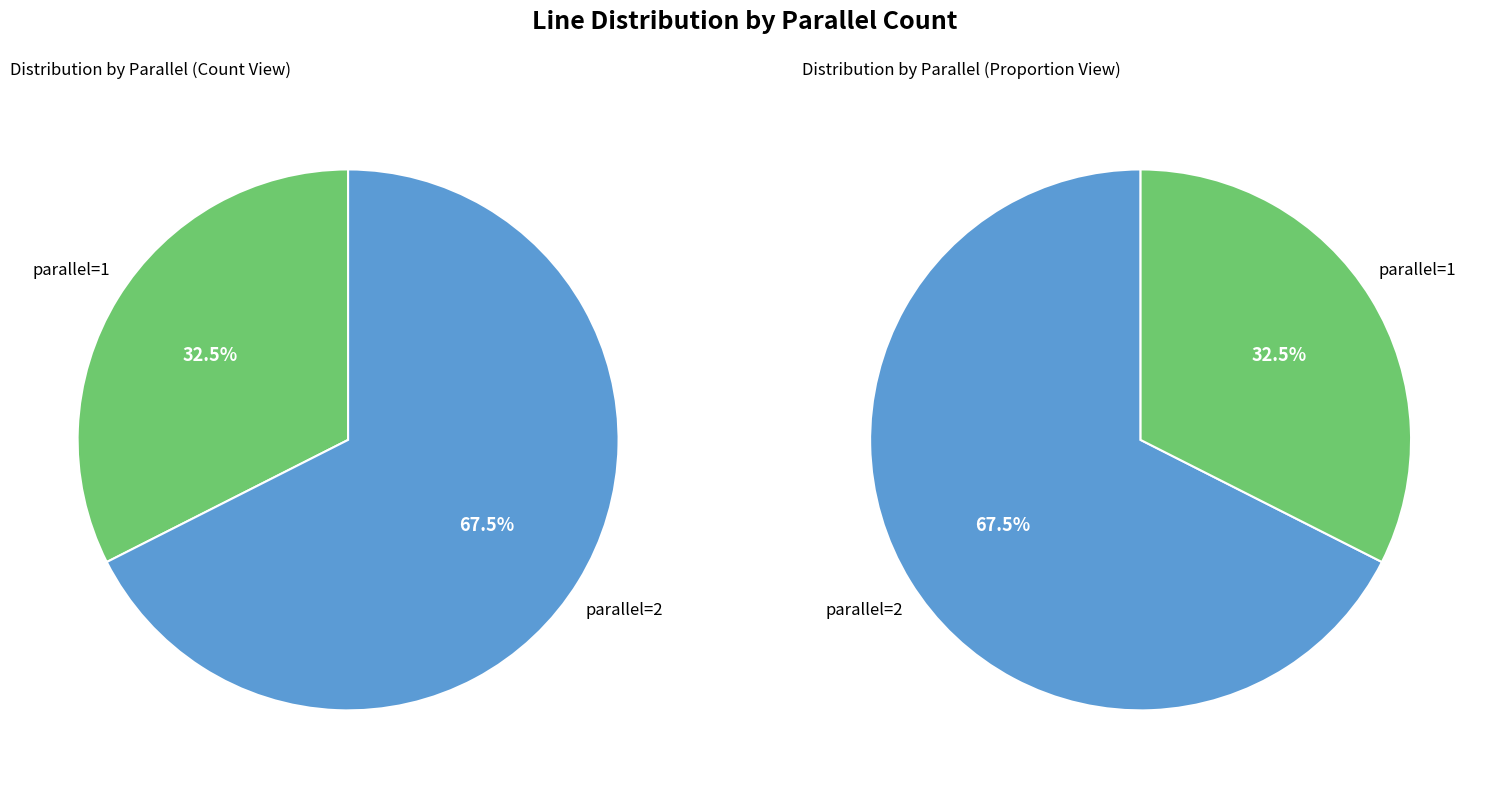

Is it true that parallel=1 is 32% of the pie?

True